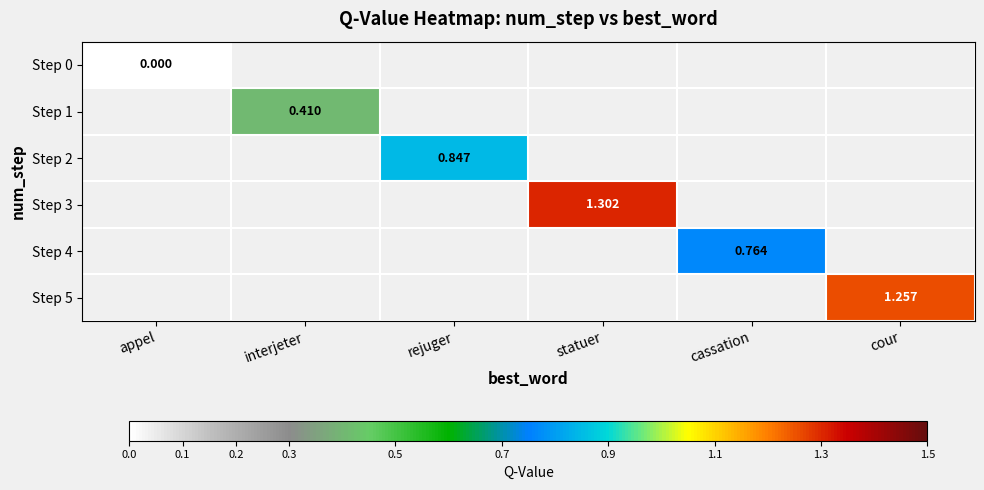

Which category has the highest value across all series?

statuer